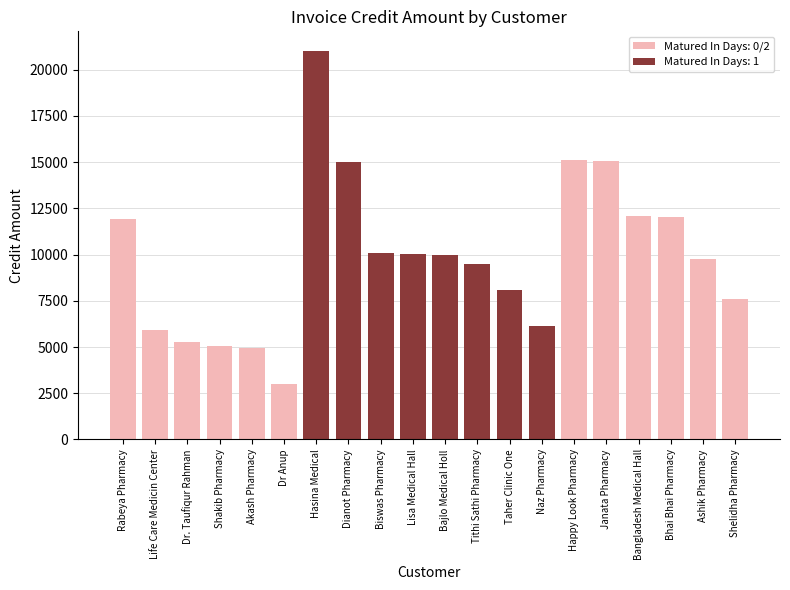

How many series are shown in this chart?

2